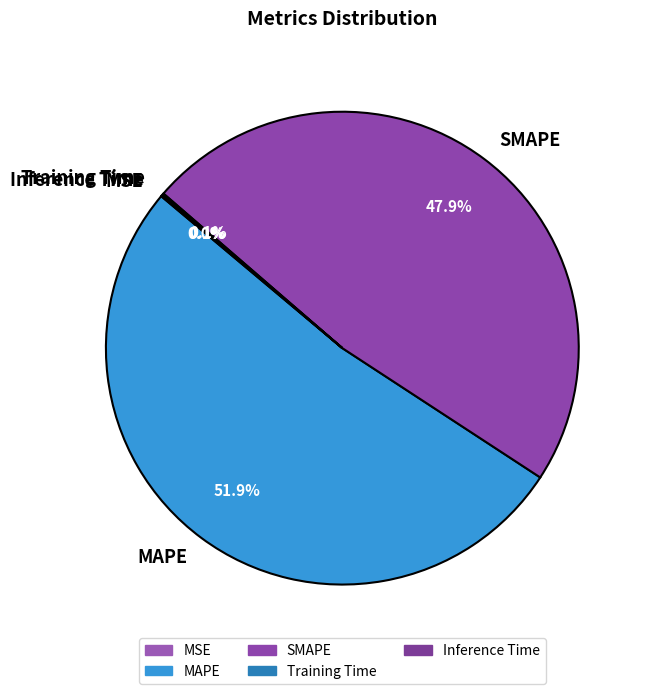

Is there a majority slice in this chart?

Yes